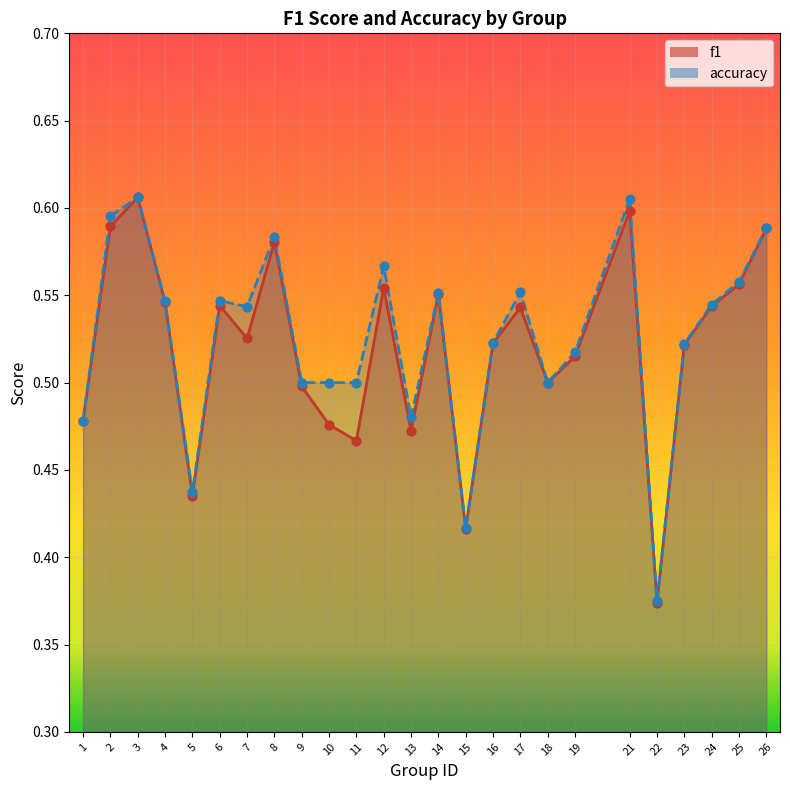

What are all the series names shown in the legend?

f1, accuracy